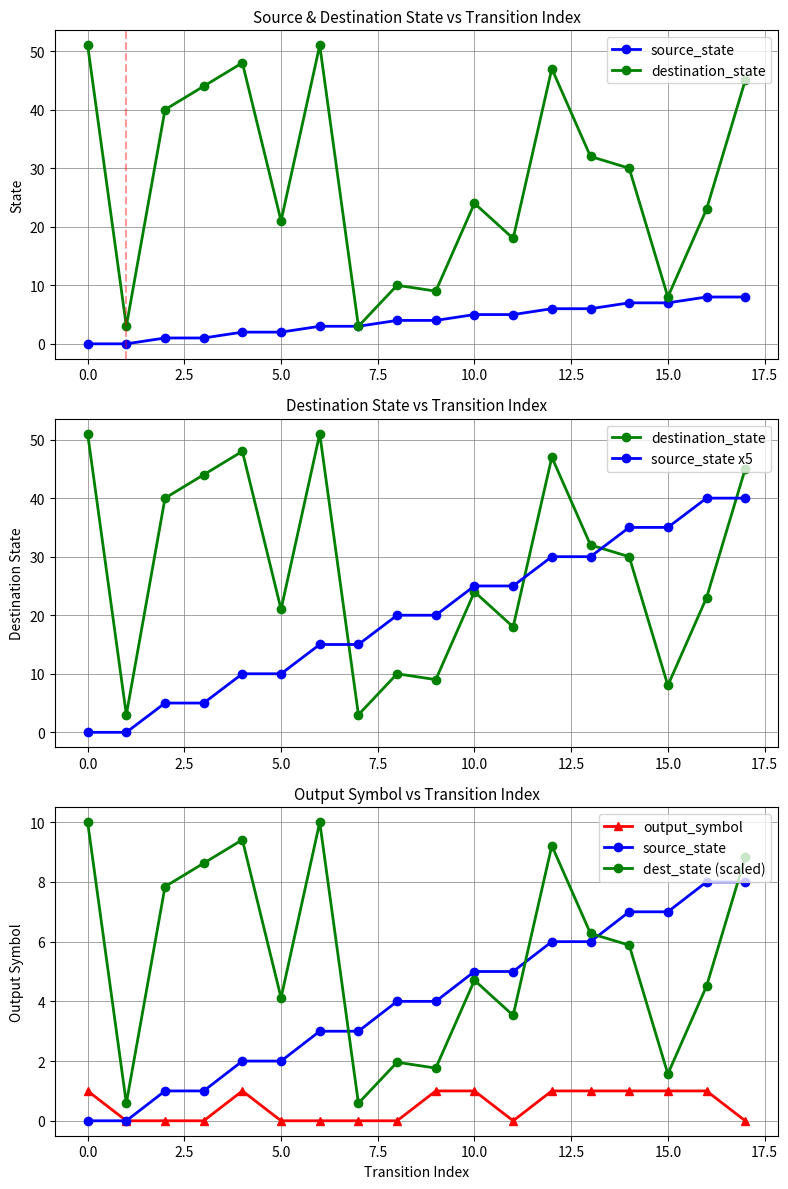

Does the chart display data point markers on the line(s)?

Yes